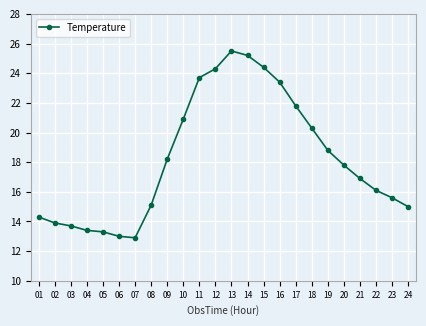

Reading right to left, what are all the values shown in this chart?

15.0	15.6	16.1	16.9	17.8	18.8	20.3	21.8	23.4	24.4	25.2	25.5	24.3	23.7	20.9	18.2	15.1	12.9	13.0	13.3	13.4	13.7	13.9	14.3